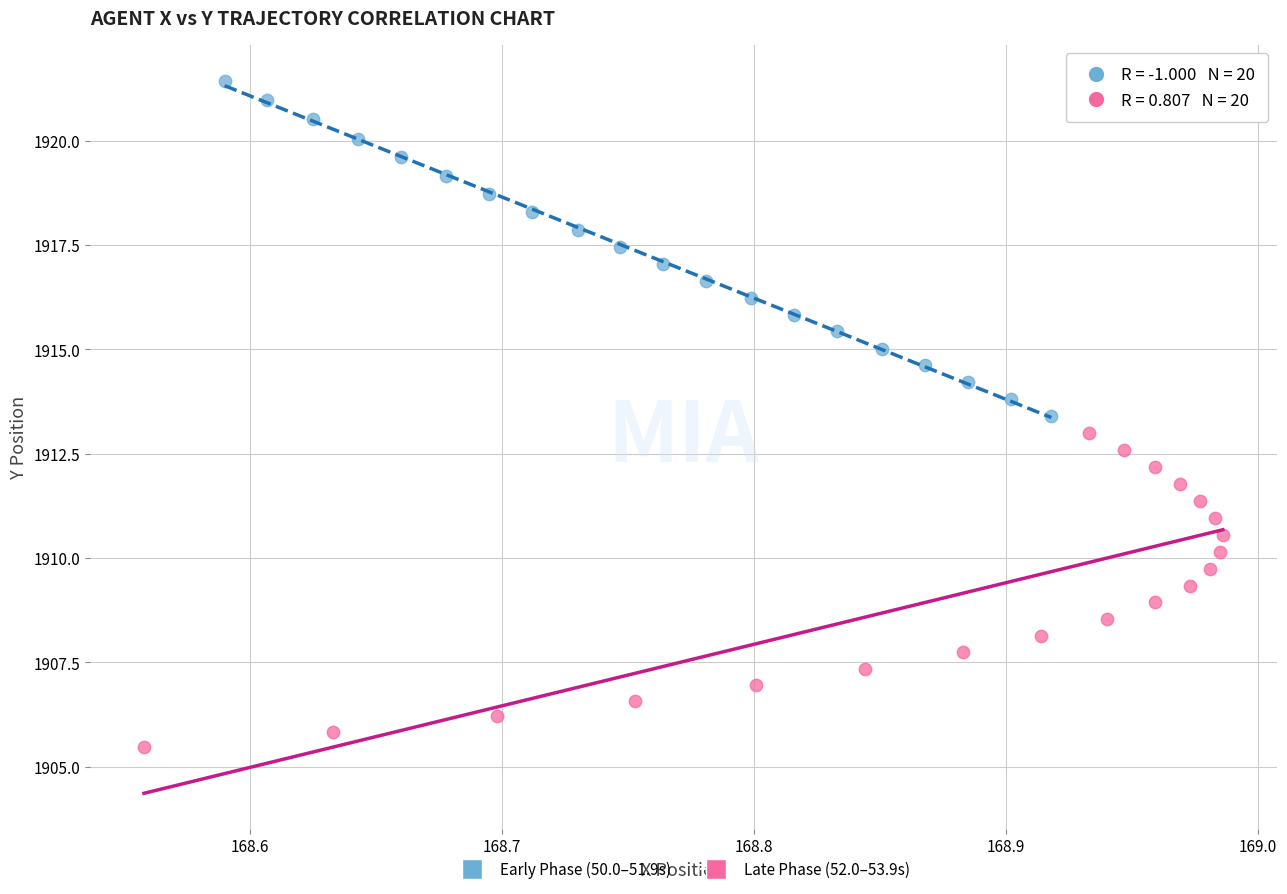

Which series has the largest Y range (max minus min)?

Early Phase (50.0–51.9s)